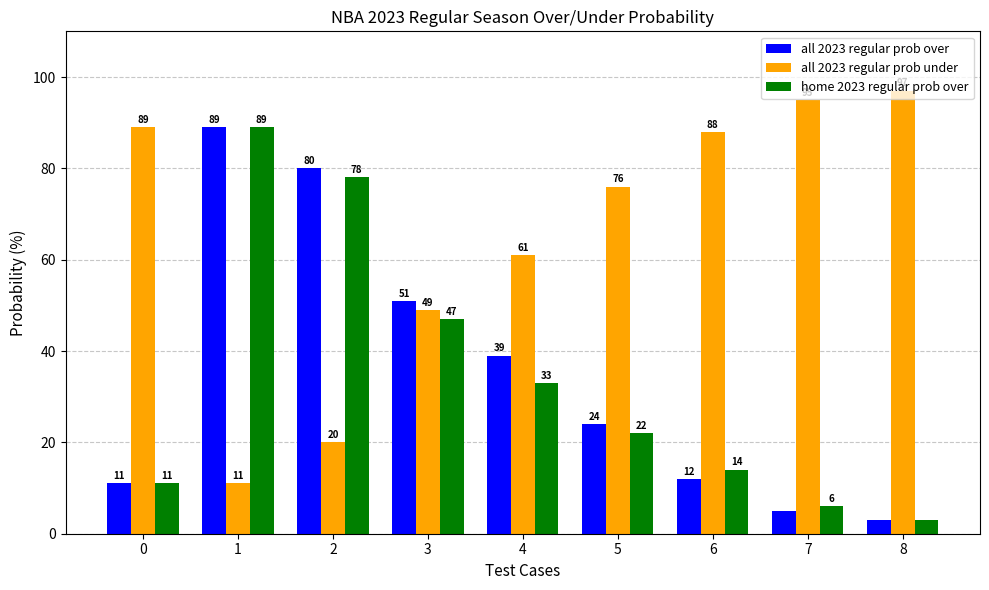

True or false: all 2023 regular prob over has a value of 3 at 8.

True